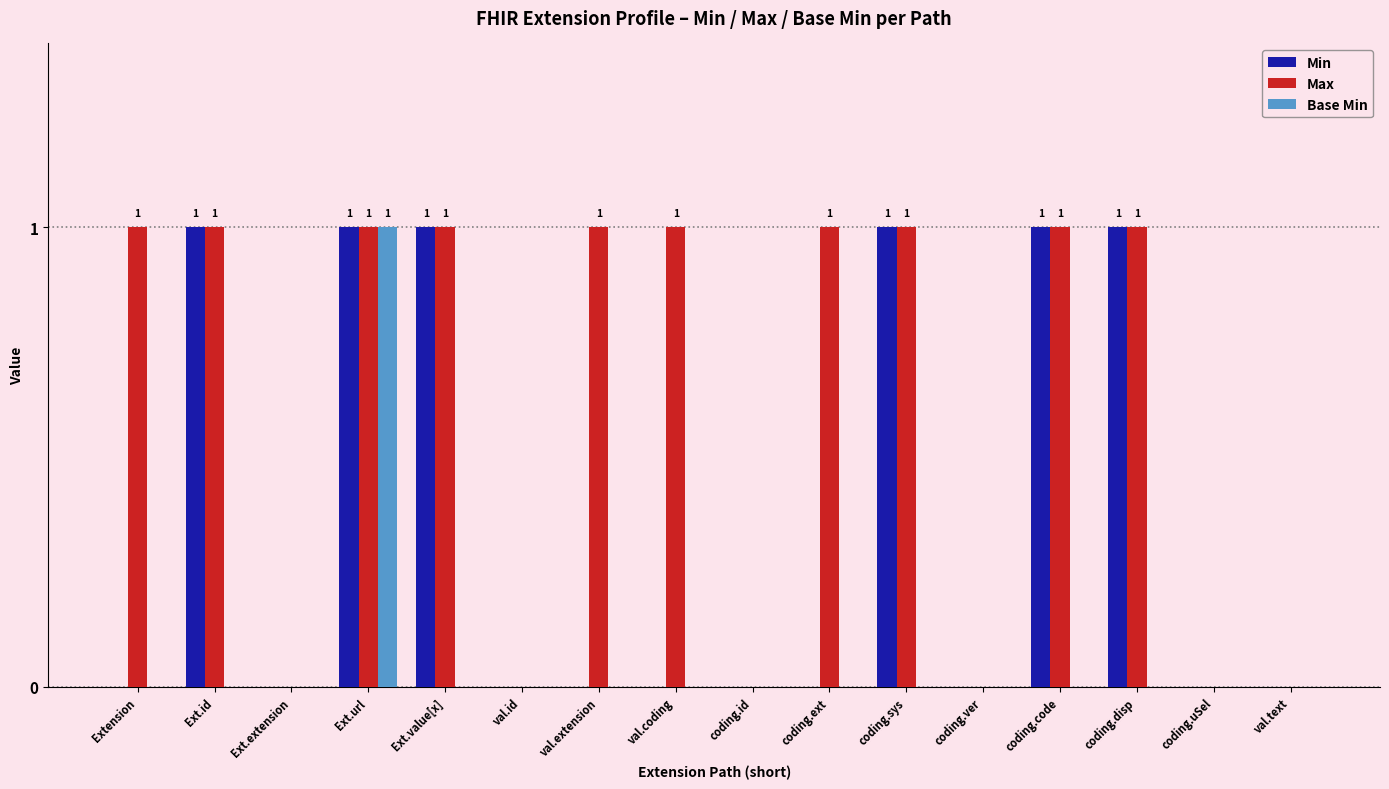

True or false: Base Min has a value of 0 at coding.ext.

True